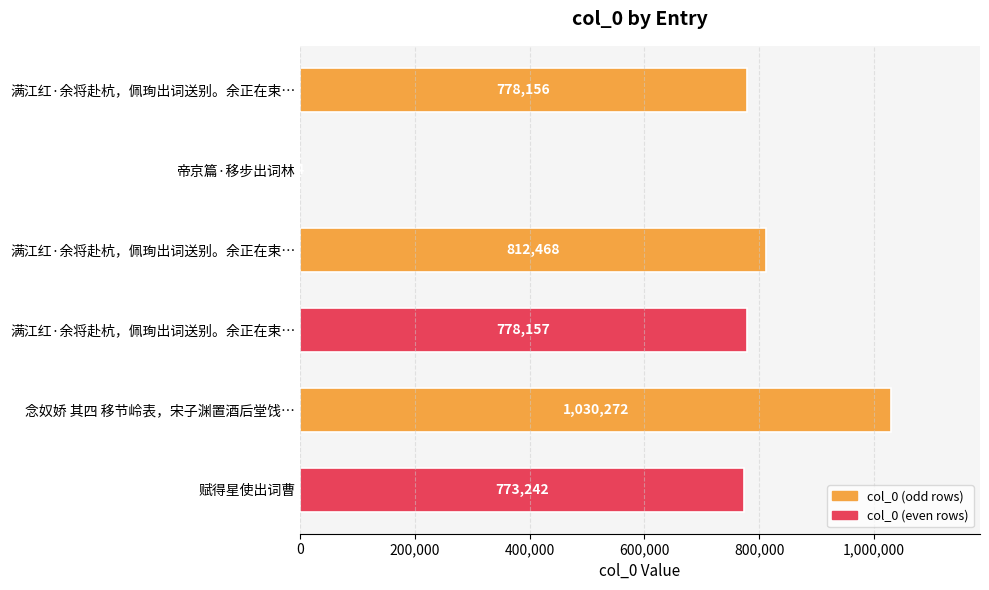

Are the bars horizontal?

Yes